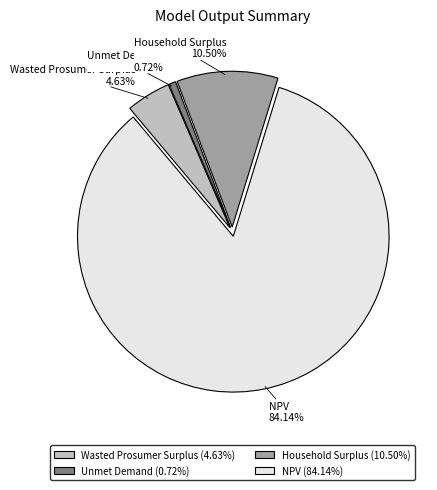

Which category has the smallest portion of the pie?

Unmet Demand